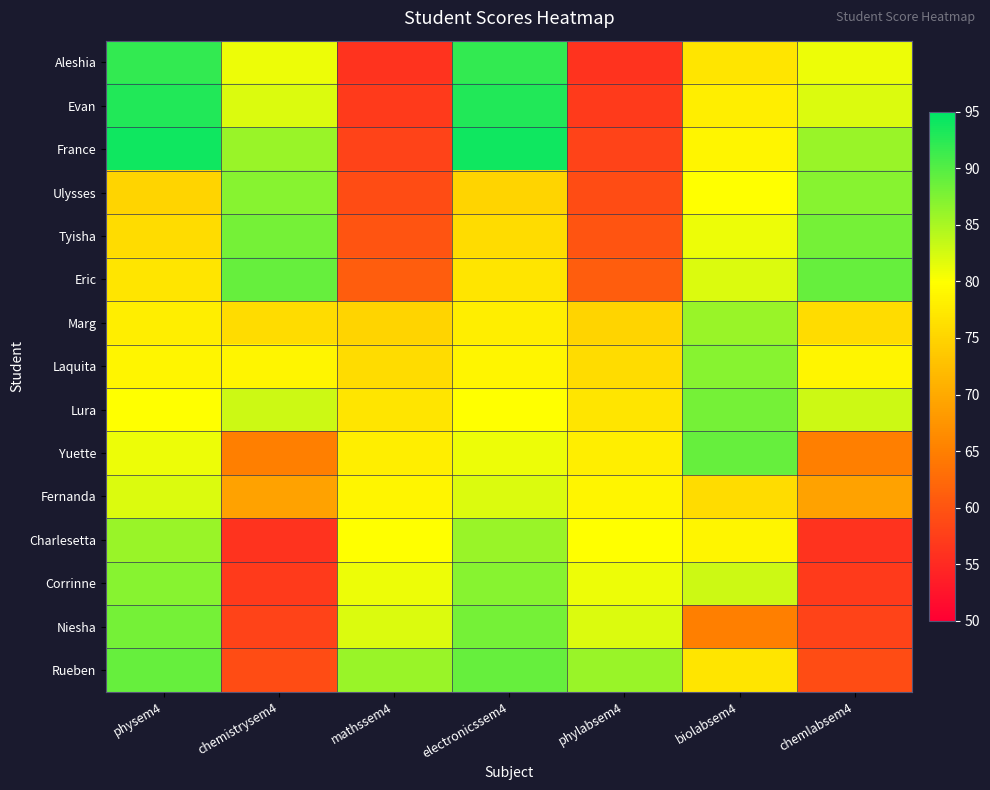

Between chemlabsem4 and physem4, which is larger?

physem4